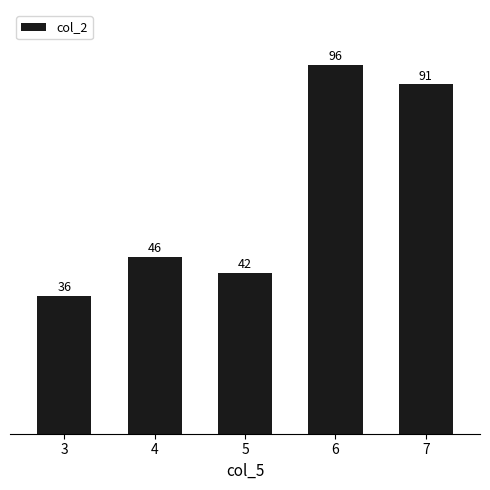

Rank the categories by value from highest to lowest.

6, 7, 4, 5, 3